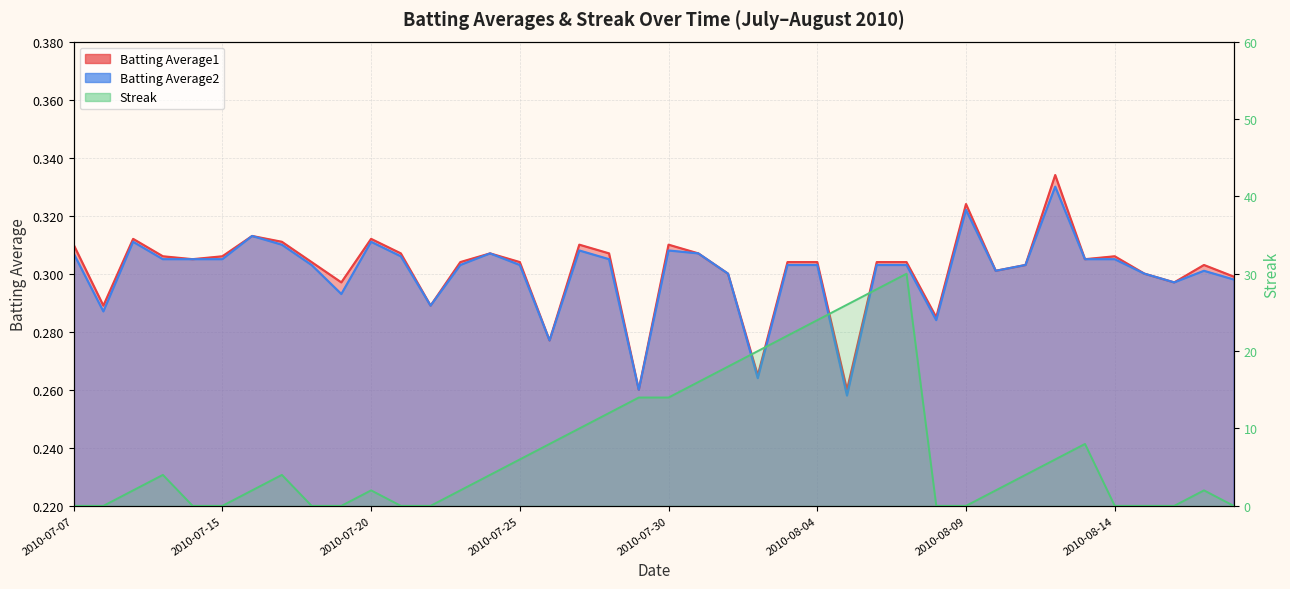

Which series has the widest spread of values?

Streak